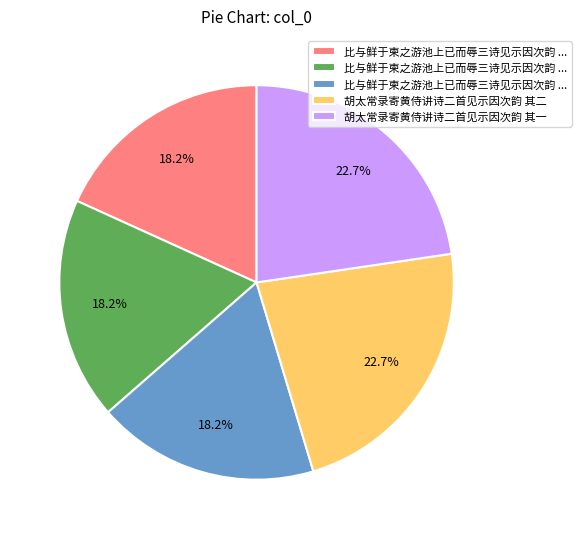

Is there any slice that represents more than half of the pie?

No